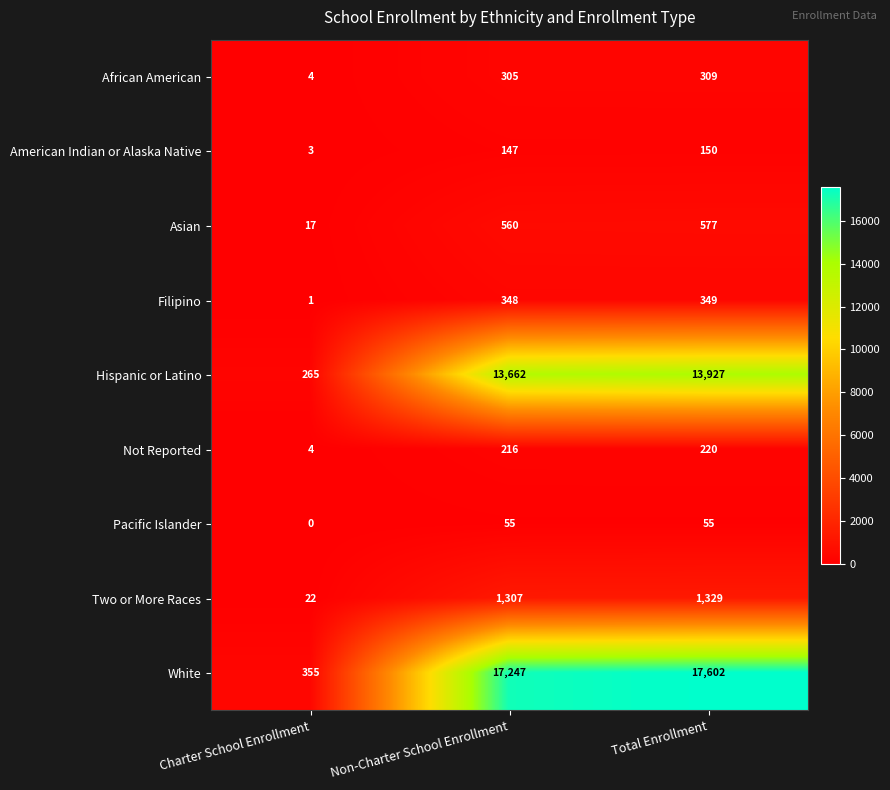

Which series has the largest total across all categories?

White